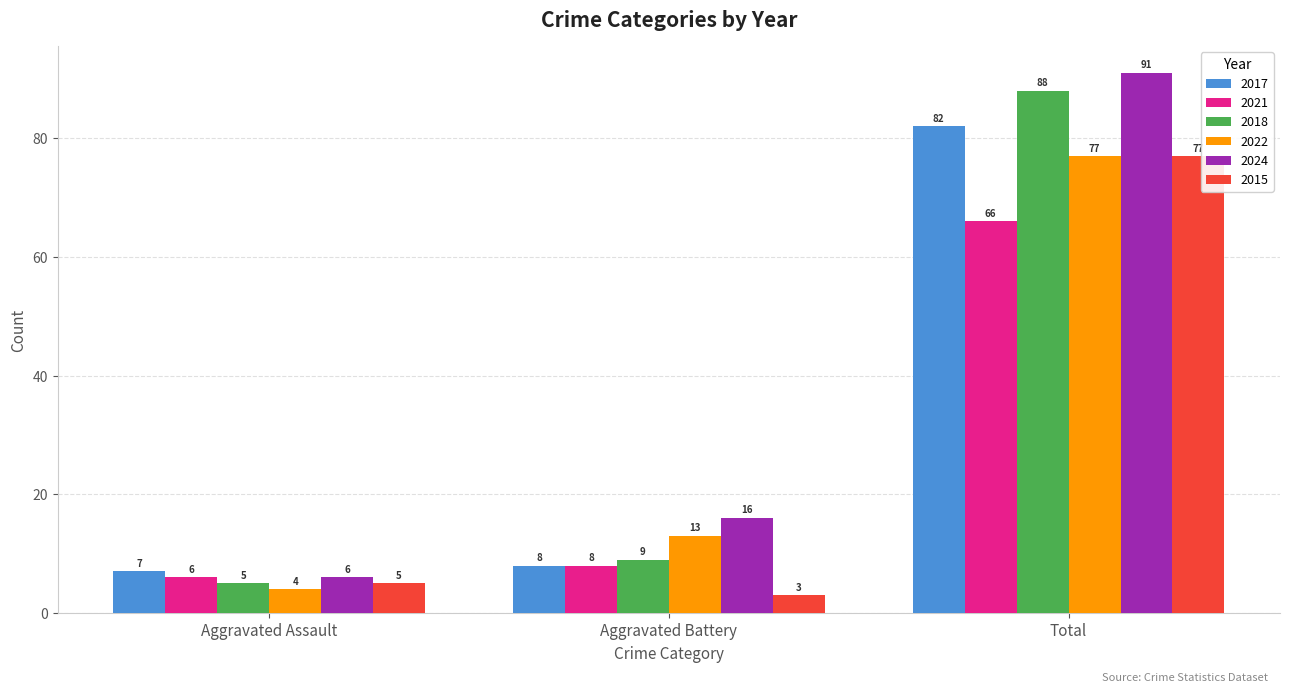

What are all the series names shown in the legend?

2017, 2021, 2018, 2022, 2024, 2015